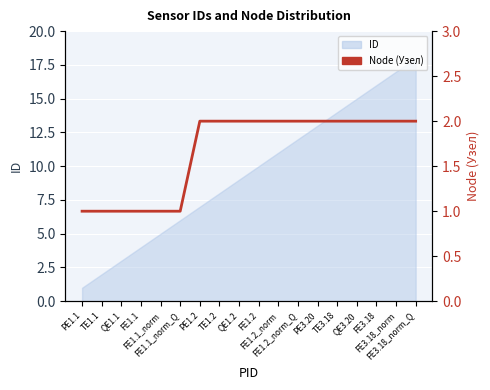

The value at TE1.2 is 2. True or false?

True